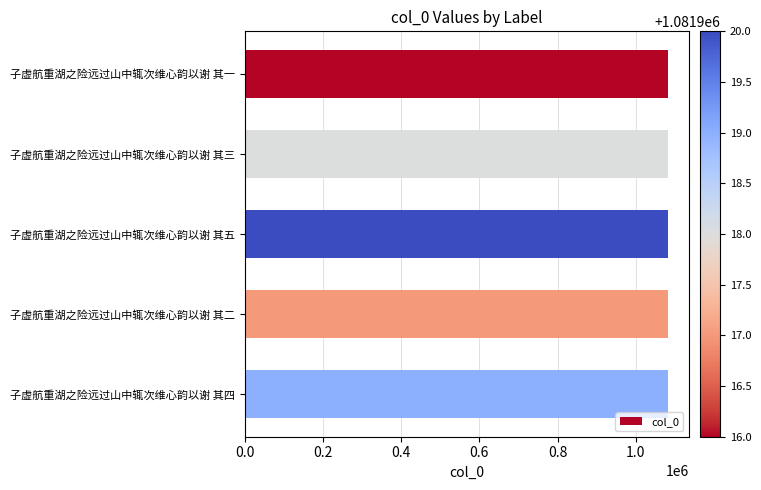

Approximately how many times larger is the value at 子虚航重湖之险远过山中辄次维心韵以谢 其五 compared to 子虚航重湖之险远过山中辄次维心韵以谢 其三?

1.0